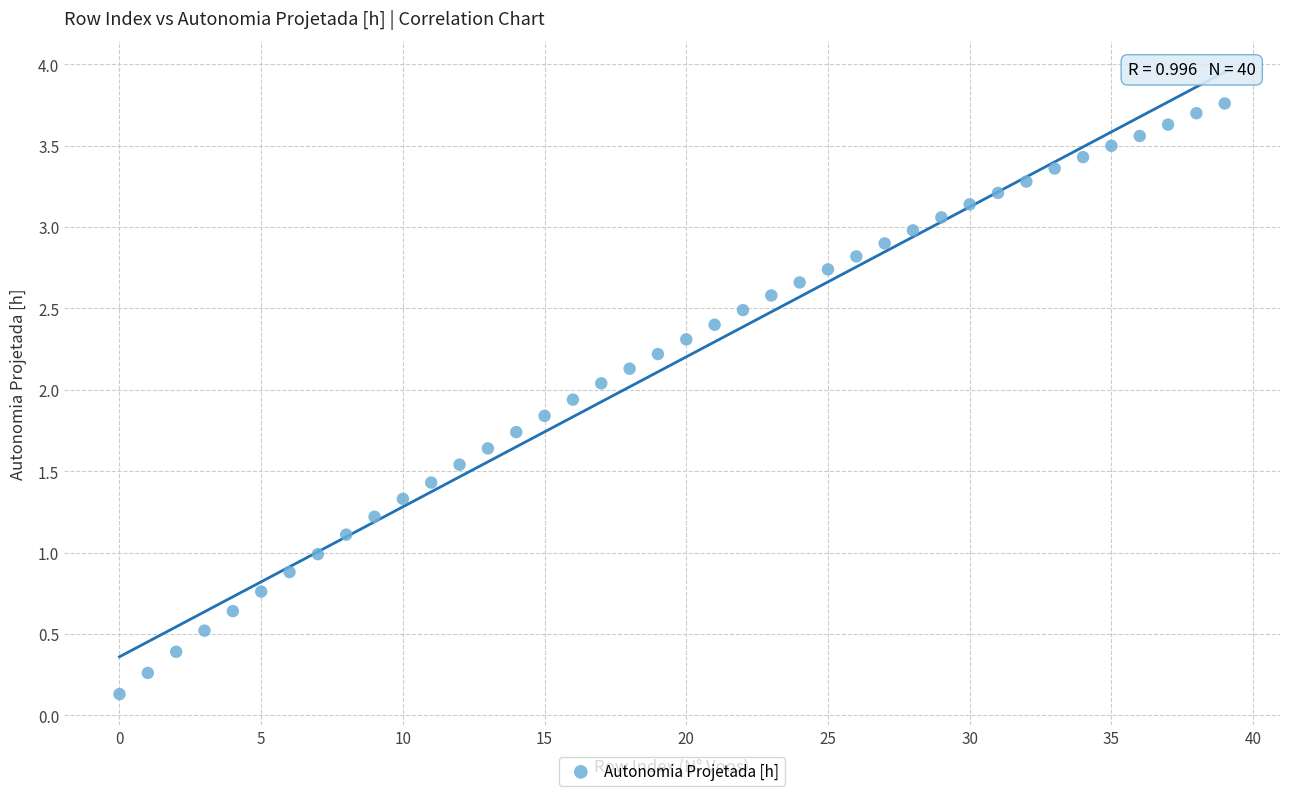

What is the range of Y values (max minus min)?

3.6